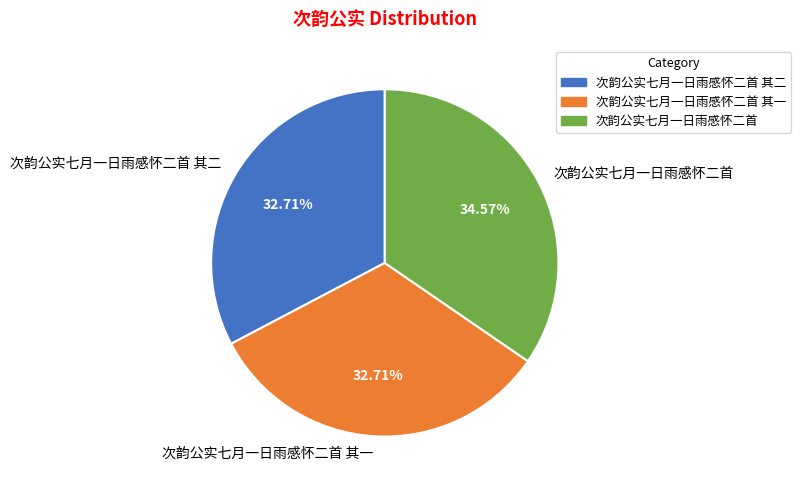

How many segments does this pie chart have?

3